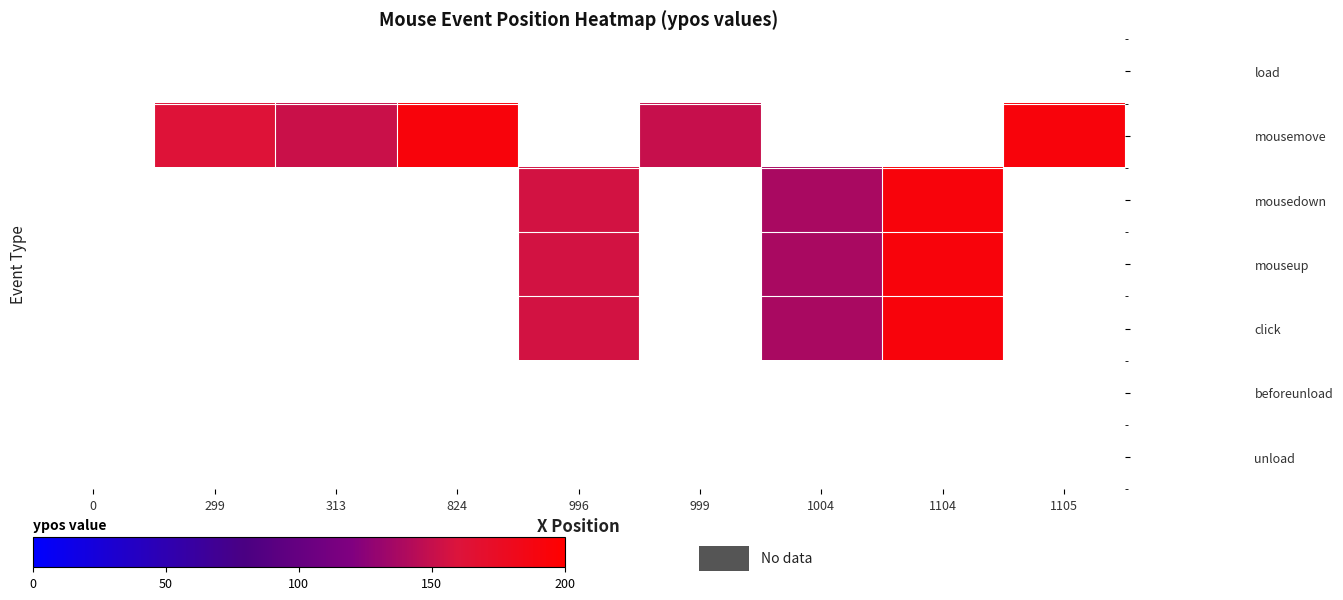

Reading left to right, list all the values displayed in this chart.

load: 0=0	299=0	313=0	824=0	996=0	999=0	1004=0	1104=0	1105=0
mousemove: 0=0	299=162	313=152	824=192	996=0	999=150	1004=0	1104=0	1105=192
mousedown: 0=0	299=0	313=0	824=0	996=156	999=0	1004=138	1104=192	1105=0
mouseup: 0=0	299=0	313=0	824=0	996=156	999=0	1004=138	1104=192	1105=0
click: 0=0	299=0	313=0	824=0	996=156	999=0	1004=138	1104=192	1105=0
beforeunload: 0=0	299=0	313=0	824=0	996=0	999=0	1004=0	1104=0	1105=0
unload: 0=0	299=0	313=0	824=0	996=0	999=0	1004=0	1104=0	1105=0